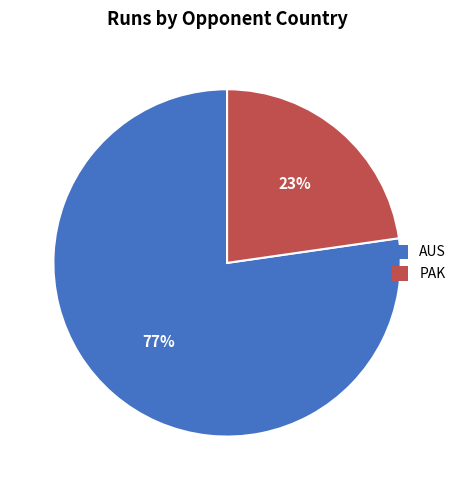

What is the largest slice in the pie chart?

AUS